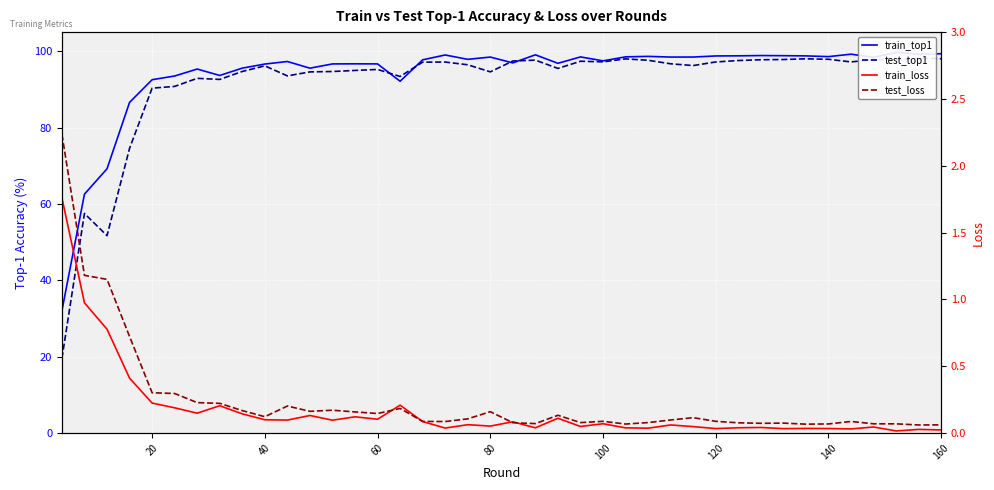

How many times do test_loss and train_loss cross each other?

4